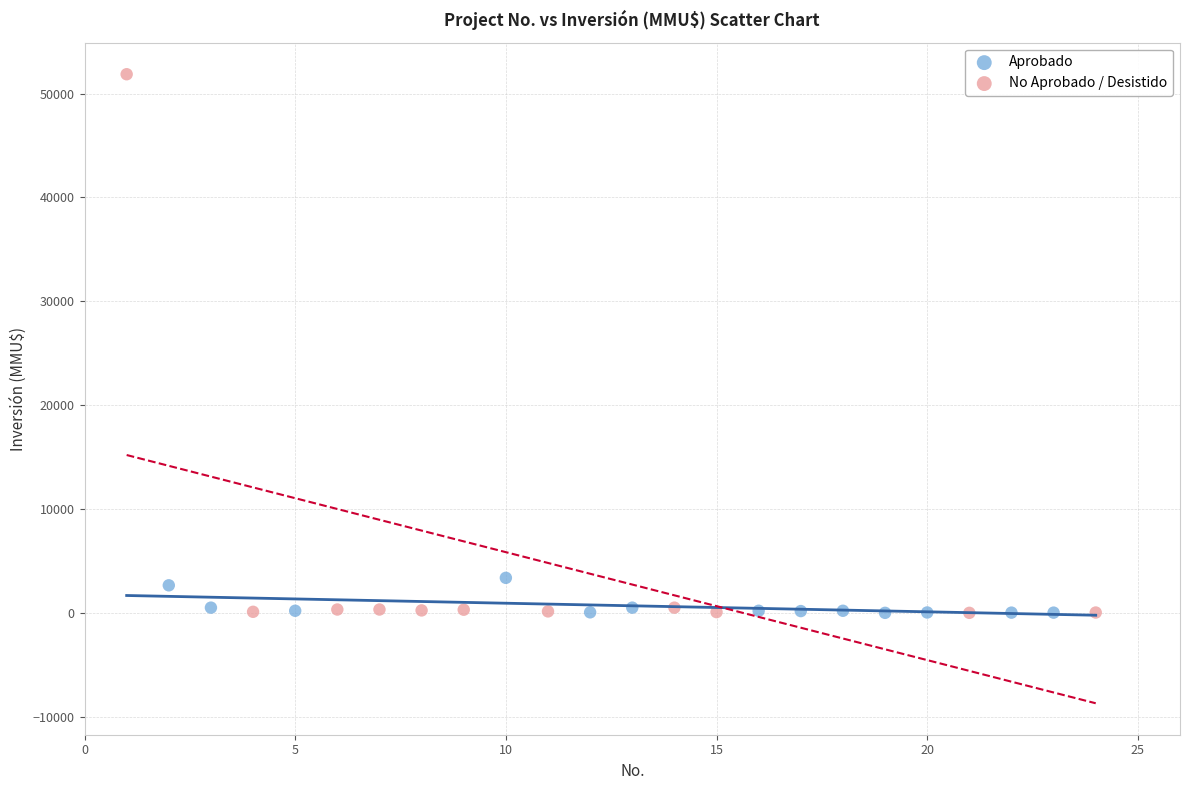

Which series has the largest Y range (max minus min)?

No Aprobado / Desistido